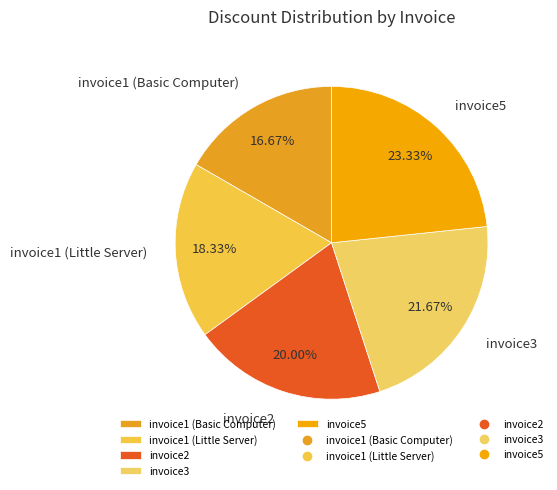

To the nearest percent, what is the combined percentage of invoice1 (Basic Computer) and invoice2?

37%